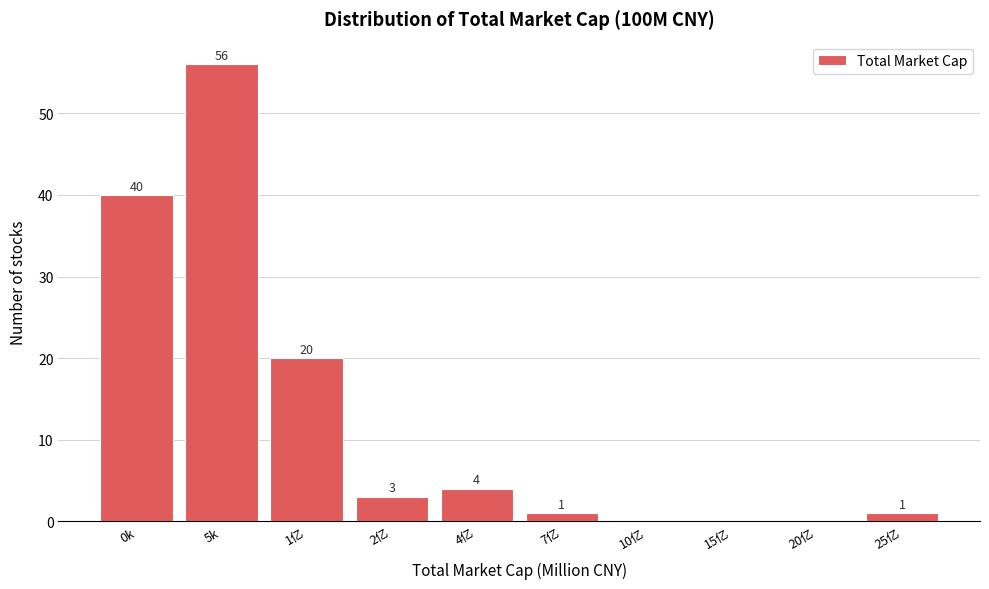

Reading left to right, list all the values displayed in this chart.

0k=40	5k=56	1亿=20	2亿=3	4亿=4	7亿=1	10亿=0	15亿=0	20亿=0	25亿=1